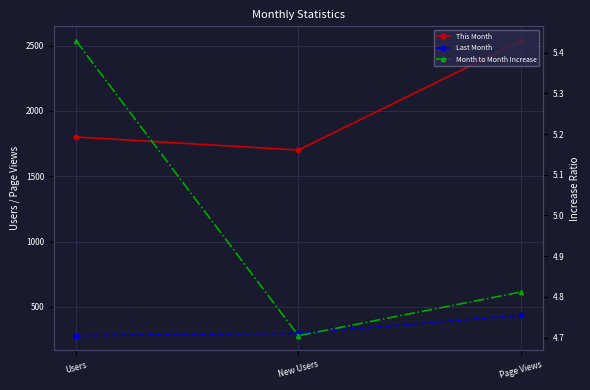

What is the total value across all series at Users?

2085.4